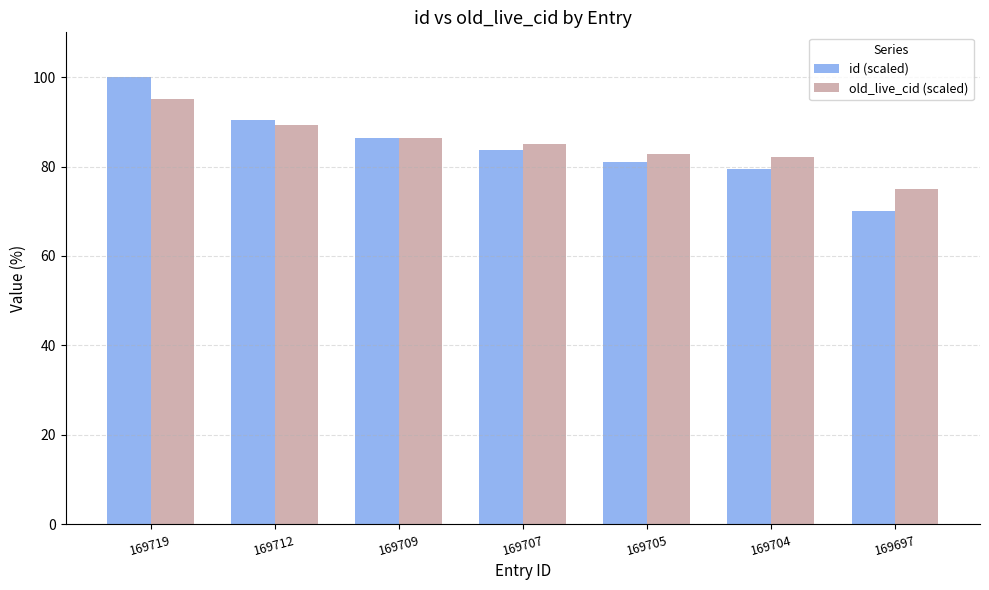

What is the value of the id (scaled) bar at the 6th from the left?

79.5